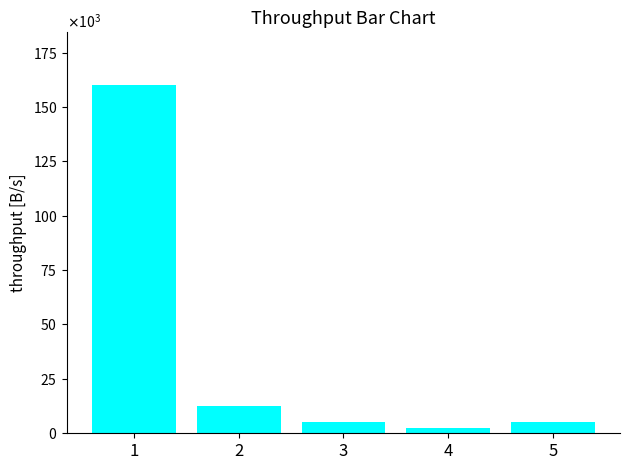

Rank the categories by value from lowest to highest.

4, 3, 5, 2, 1